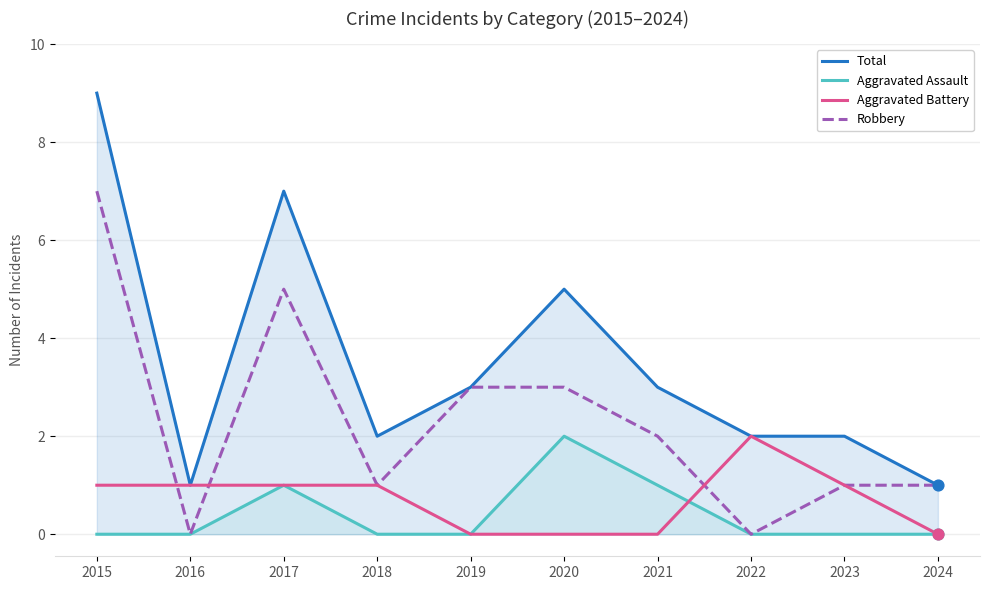

At which category is the sum across all series the highest?

2015